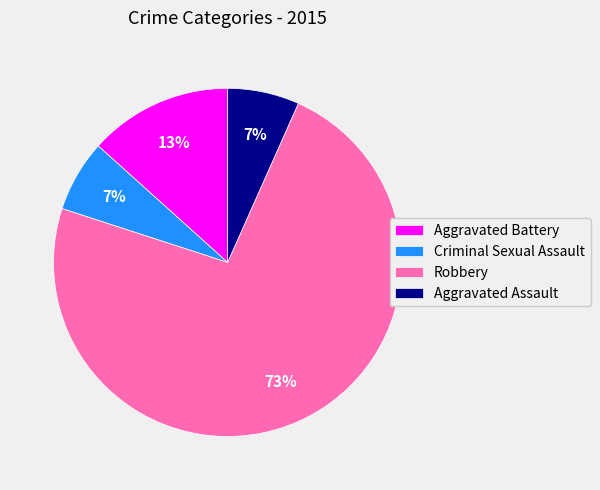

Count the number of slices in the pie.

4